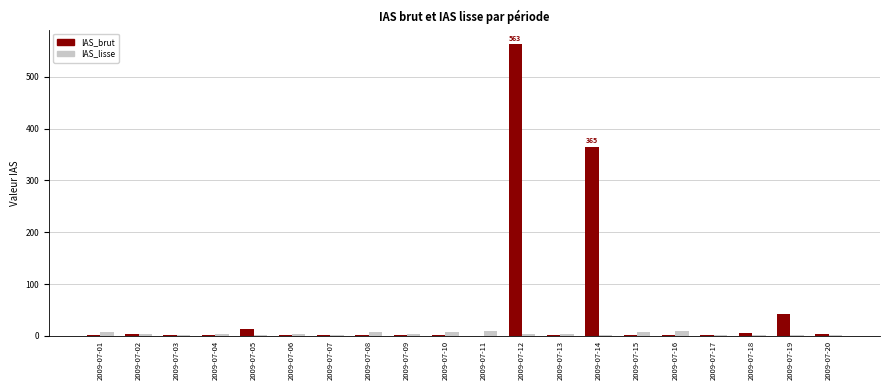

The IAS_lisse series shows 1 at 2009-07-17. True or false?

True